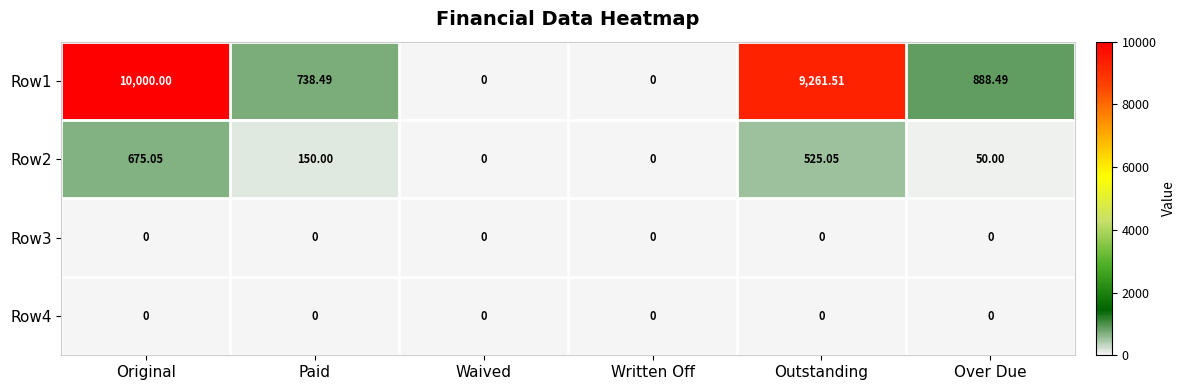

Where does the Row1 series first go above 888?

Original